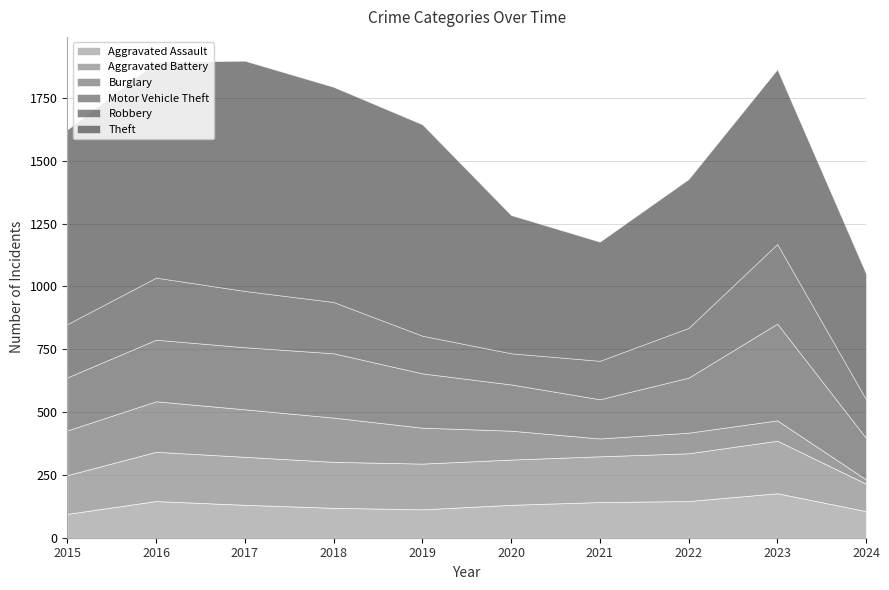

What is the difference between the maximum and minimum values in the Robbery series?

193